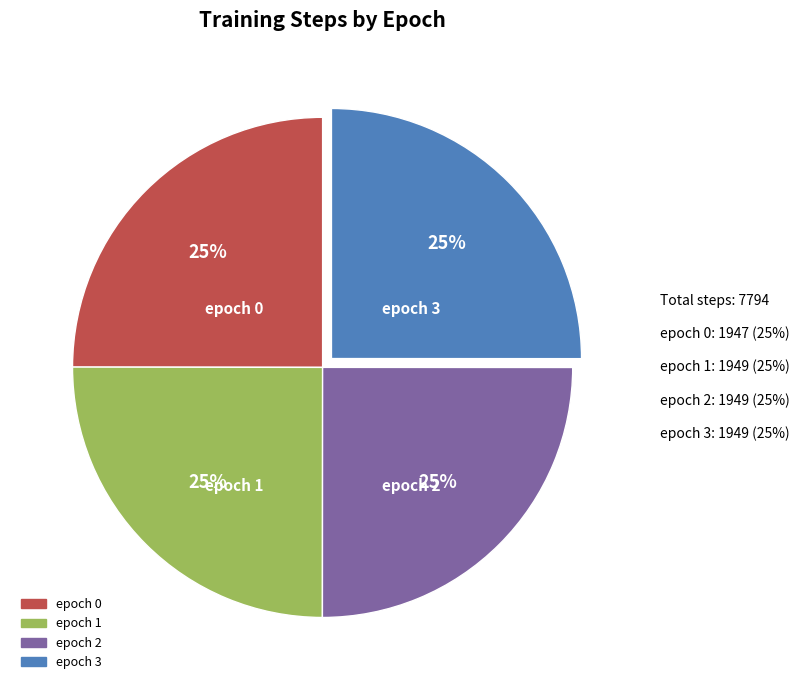

What percentage is the epoch 2 slice, to the nearest percent?

25%